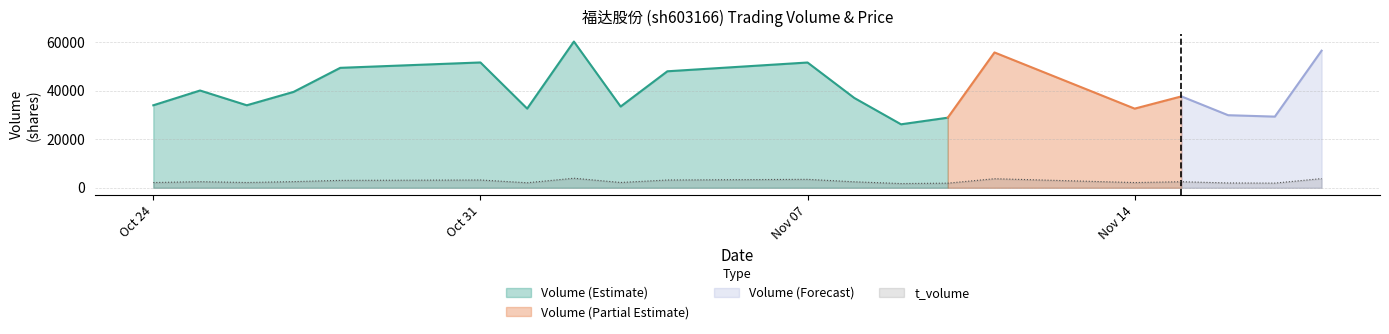

At which category is the sum across all series the highest?

2022-11-02